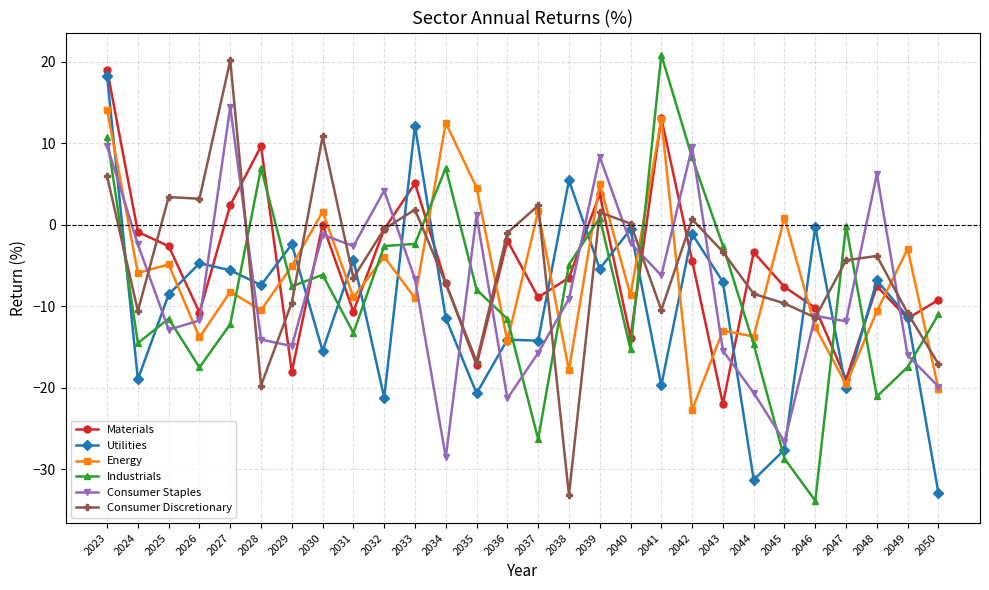

How many interior local peaks does the Consumer Staples series have?

8